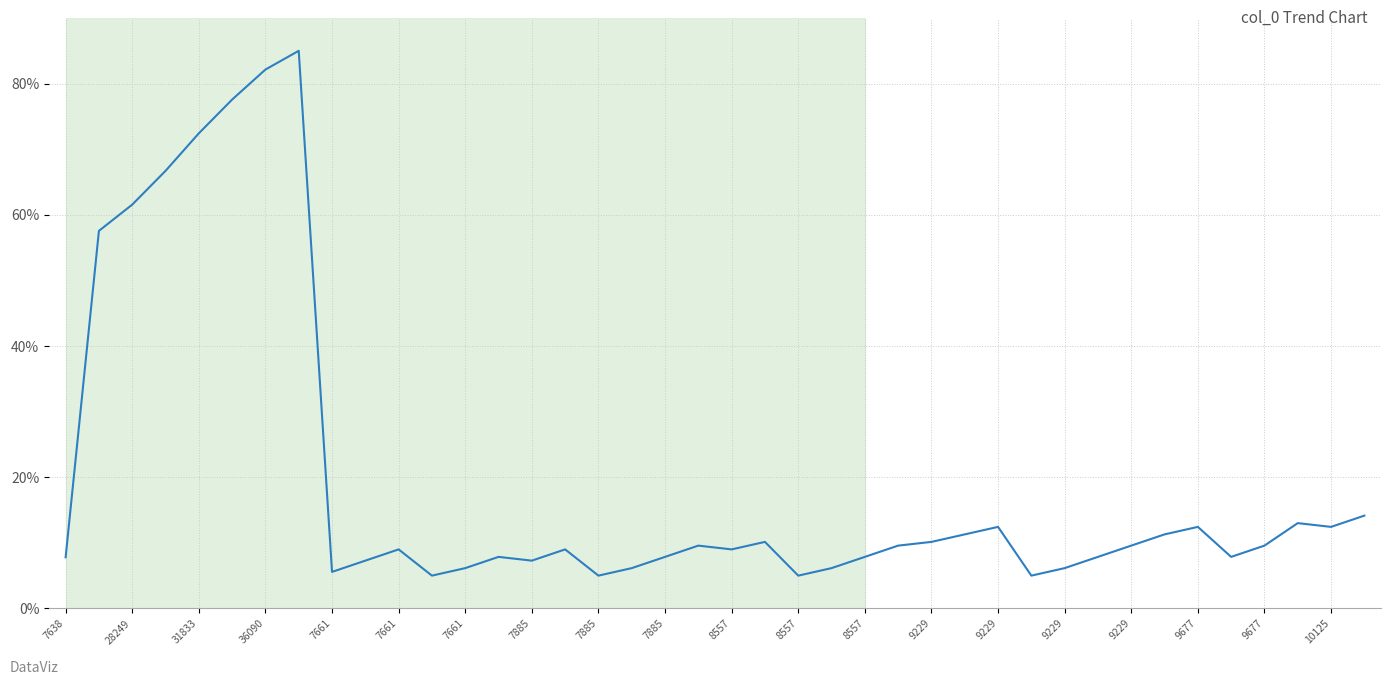

What is the difference between the second highest and minimum values?

77.1